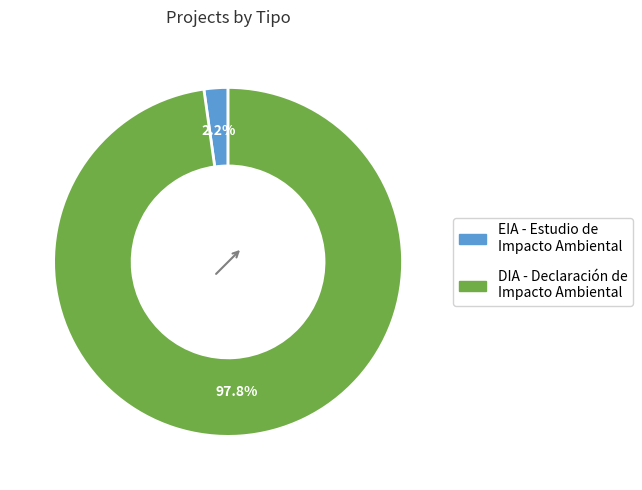

Does any single category account for the majority?

Yes